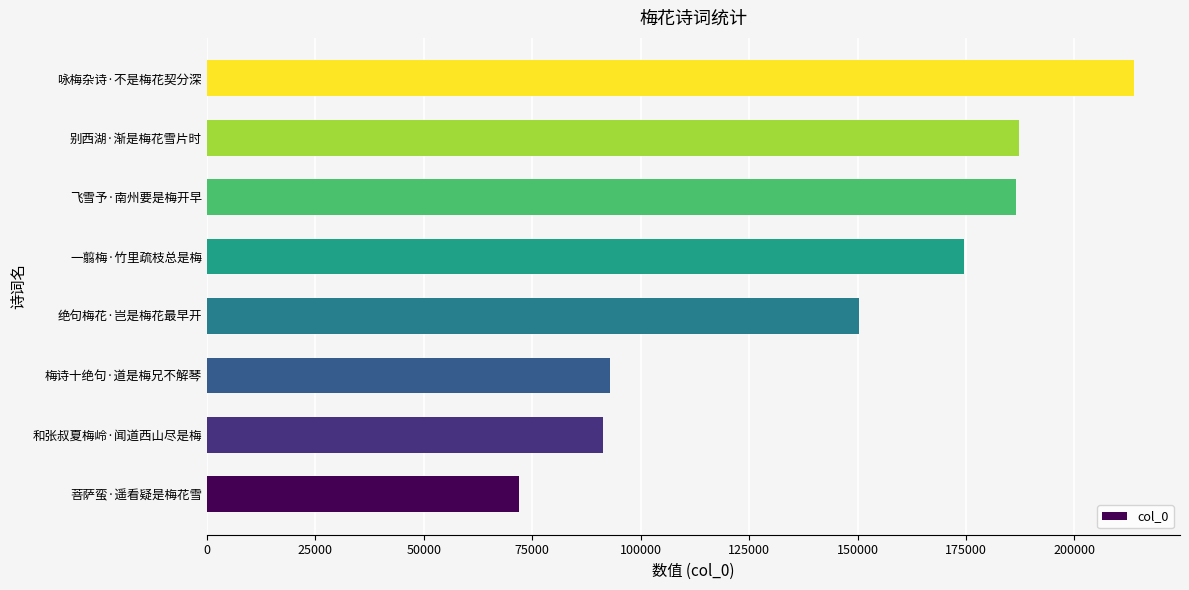

The chart shows a value of 79476 at 绝句梅花·岂是梅花最早开. True or false?

False